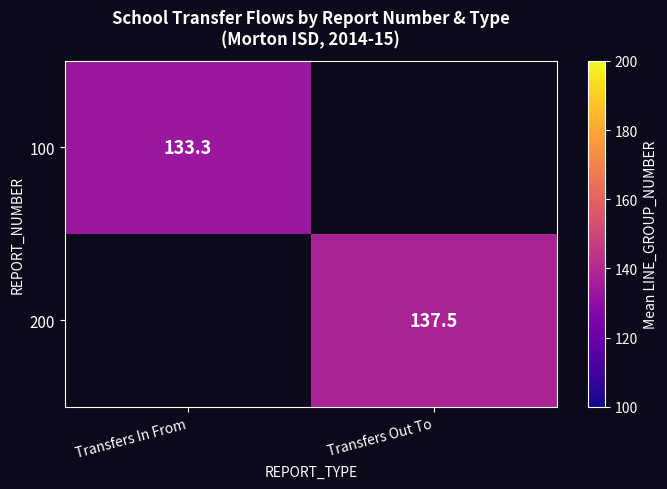

Is the value of 200 at Transfers Out To greater than the value of 100 at Transfers In From?

Yes